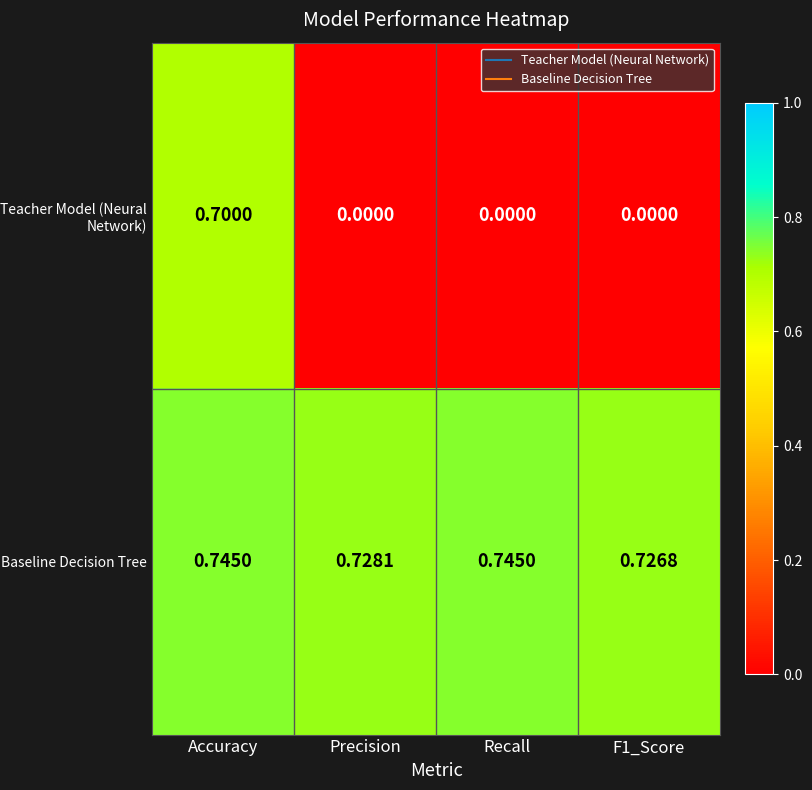

Rank the series by their maximum value, from lowest to highest.

Teacher Model (Neural Network), Baseline Decision Tree